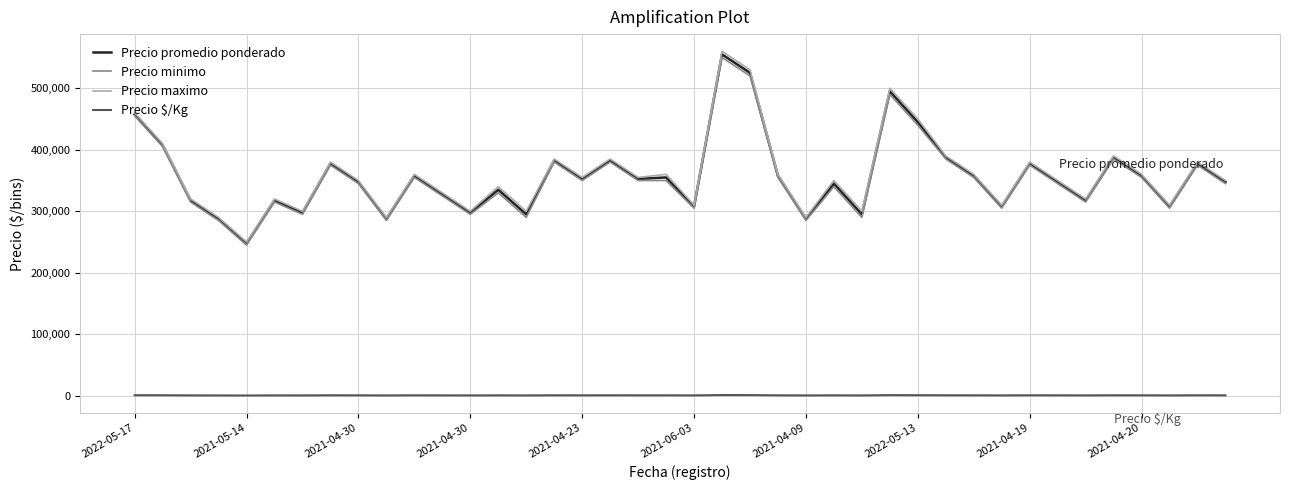

True or false: Precio $/Kg and Precio minimo cross at least once.

False